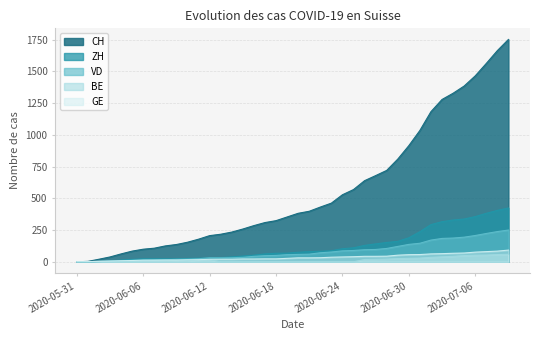

What is the label of the 37th point from the left?

2020-07-06